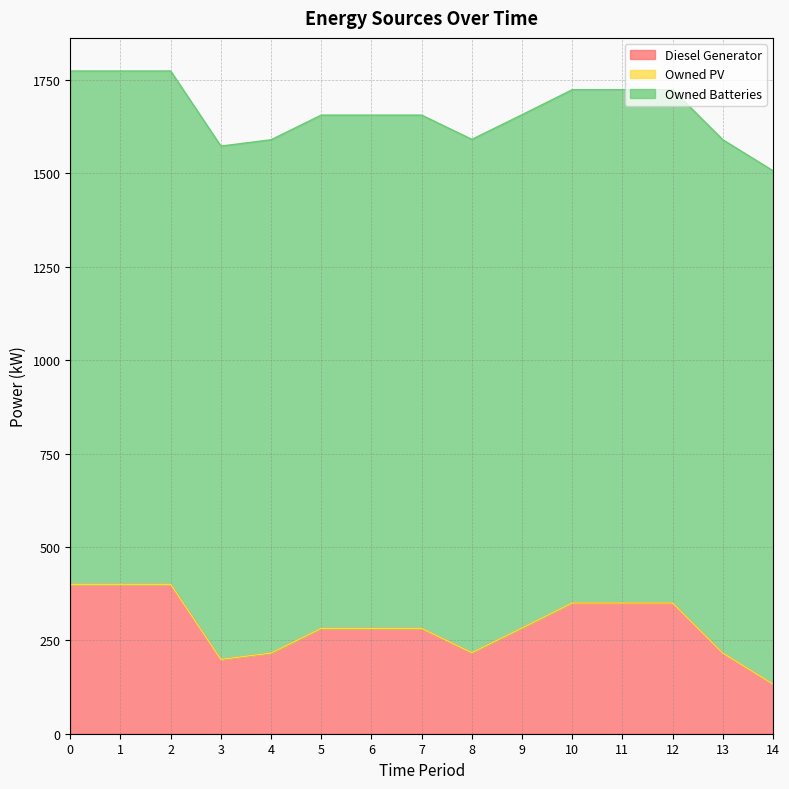

What is the sum of the Owned Batteries values at 10 and 11?

2748.0